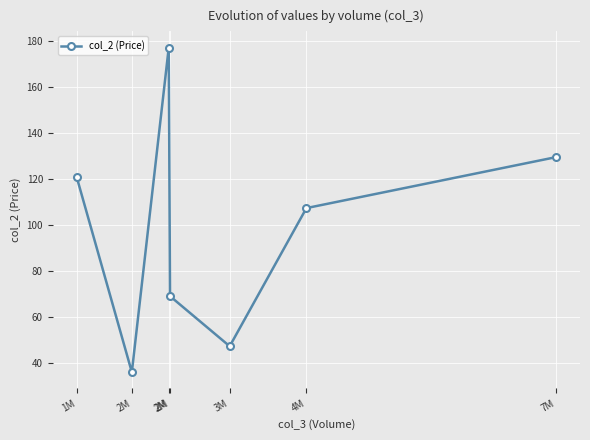

How many data points are above 107?

4